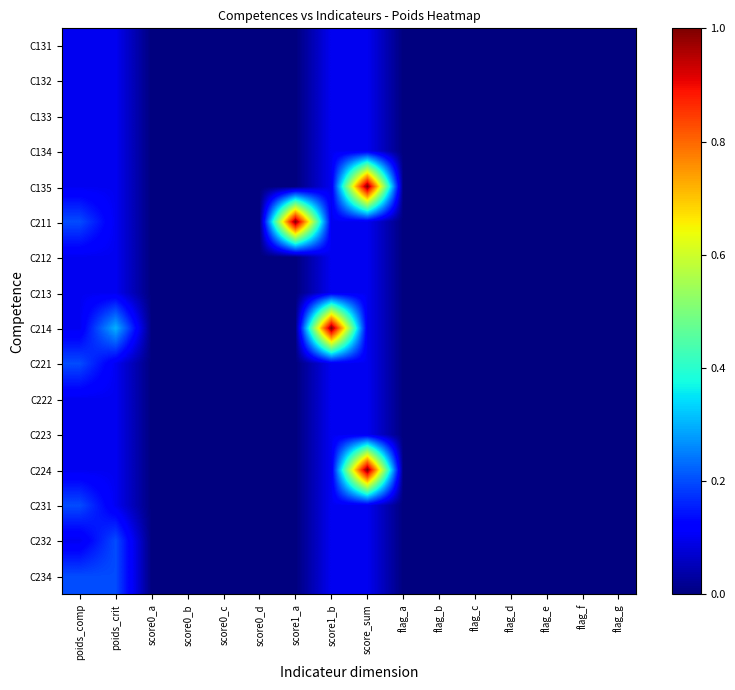

Rank the series by their maximum value, from highest to lowest.

C211, C214, C135, C224, C221, C231, C232, C234, C131, C132, C133, C134, C212, C213, C222, C223